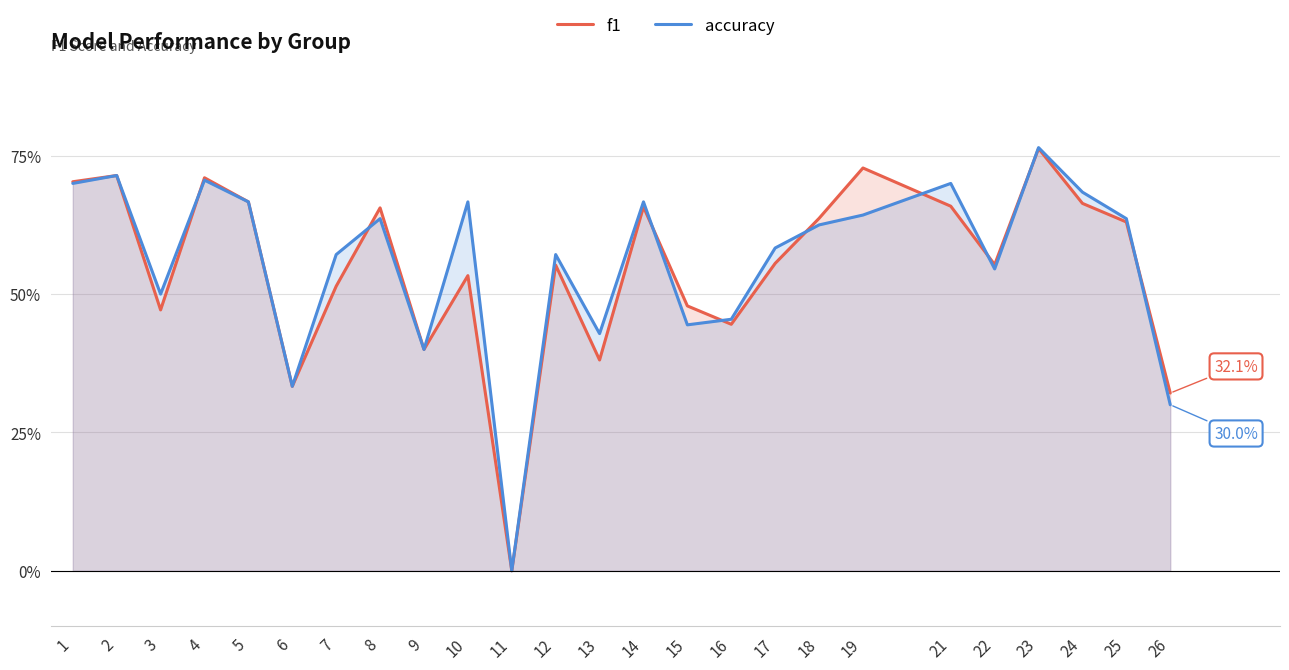

Which category has the lowest value in the f1 series?

11